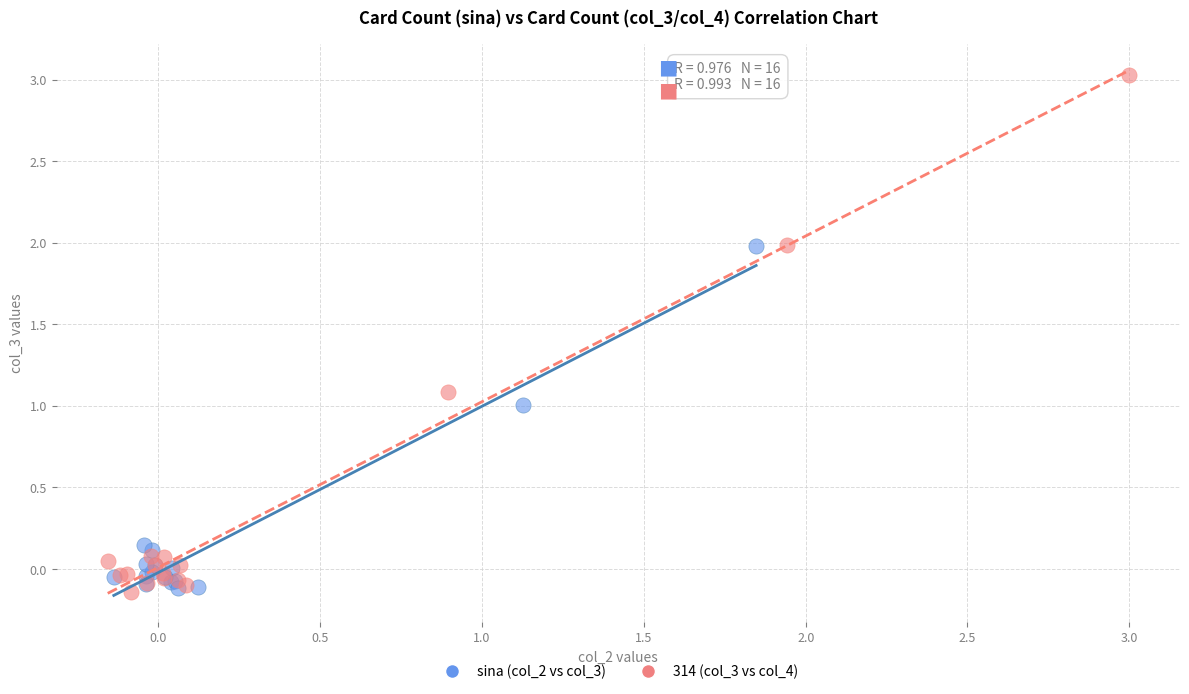

Which series has the largest Y range (max minus min)?

314 (col_3 vs col_4)